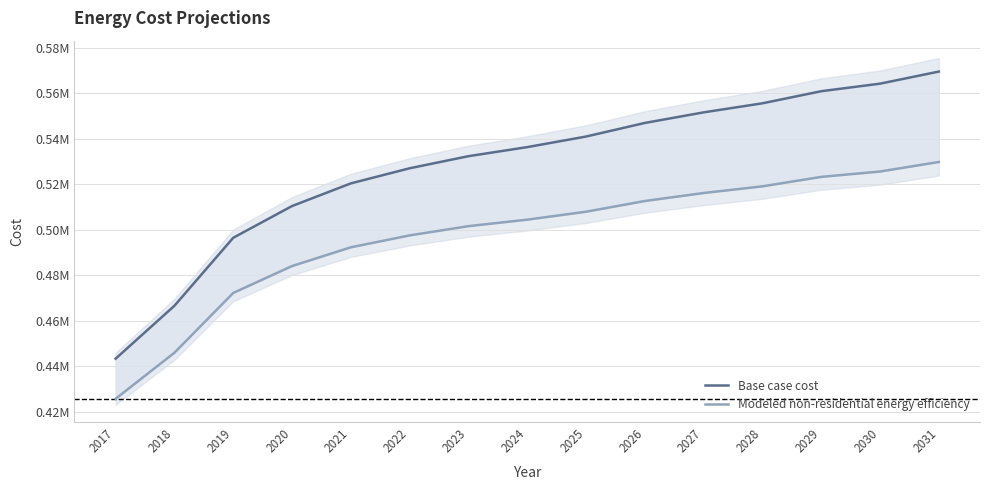

What is the difference between the Modeled non-residential energy efficiency values at 2026 and 2025?

4710.2